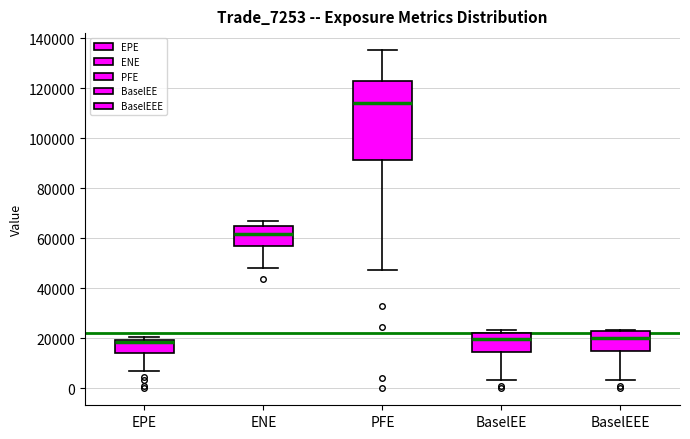

Which box has the highest median line?

PFE